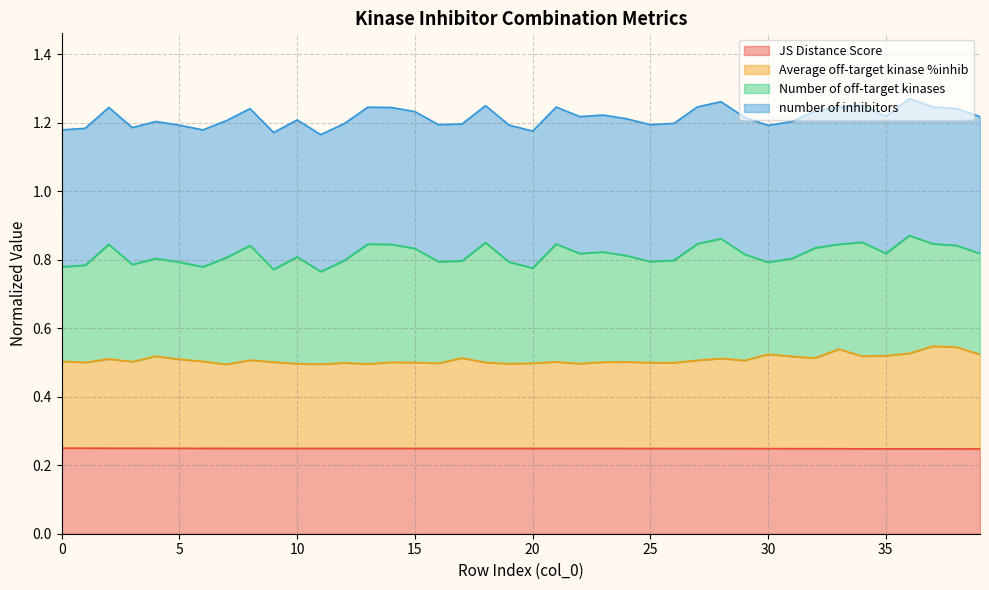

True or false: Average off-target kinase %inhib and JS Distance Score cross at least once.

False